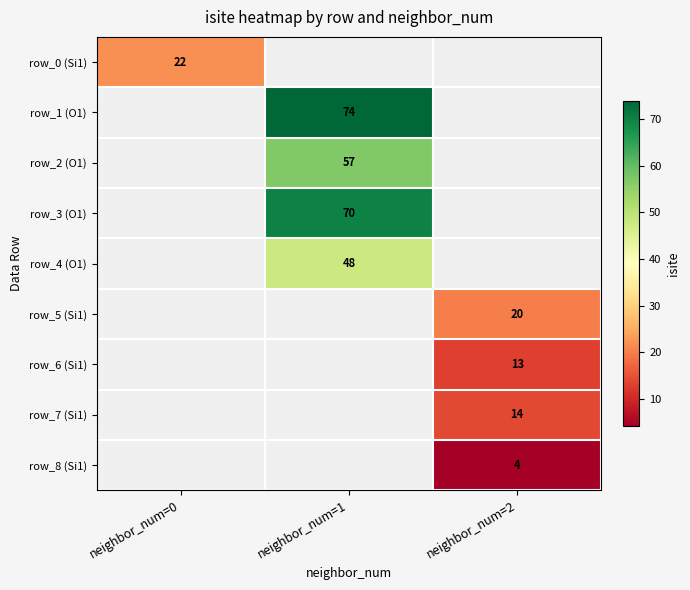

The row_6 (Si1) series shows 13 at neighbor_num=2. True or false?

True